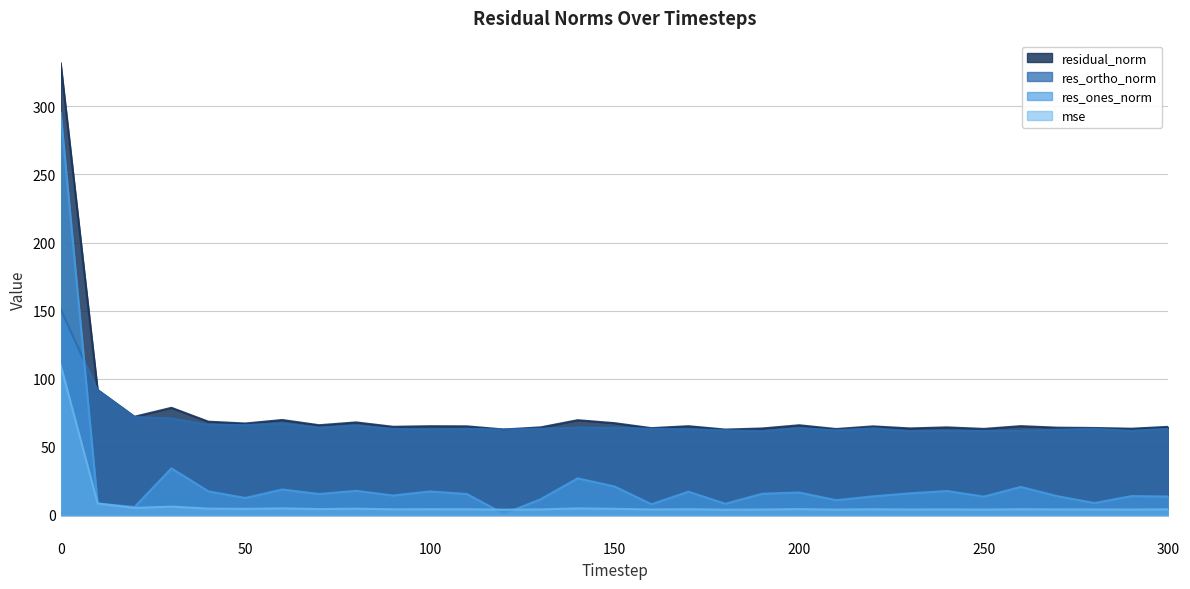

Read the res_ones_norm value at 160.

7.9